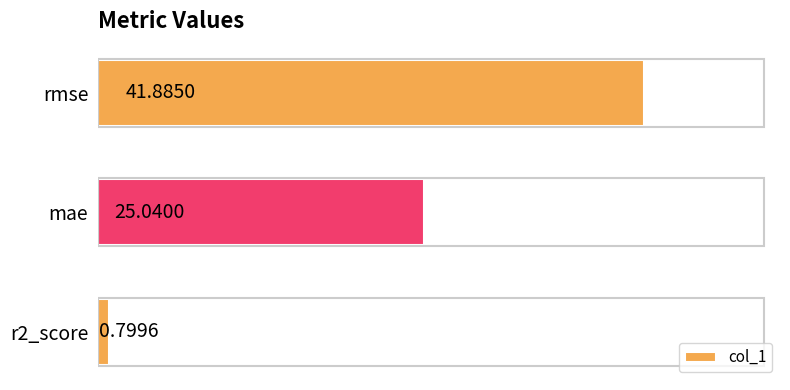

Which has a higher value, mae or rmse?

rmse